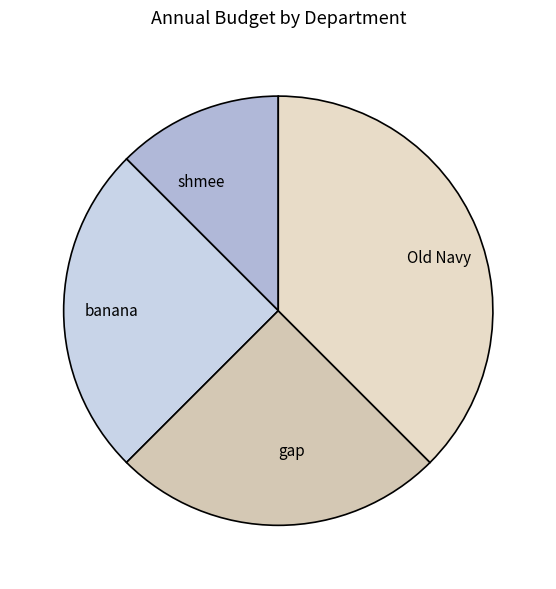

Which category has the smallest portion of the pie?

shmee